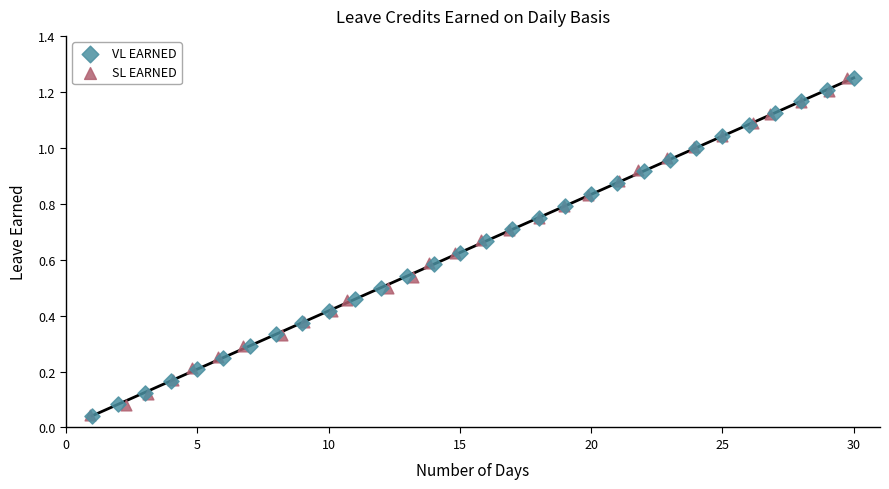

What are all the series names shown in the legend?

VL EARNED, SL EARNED